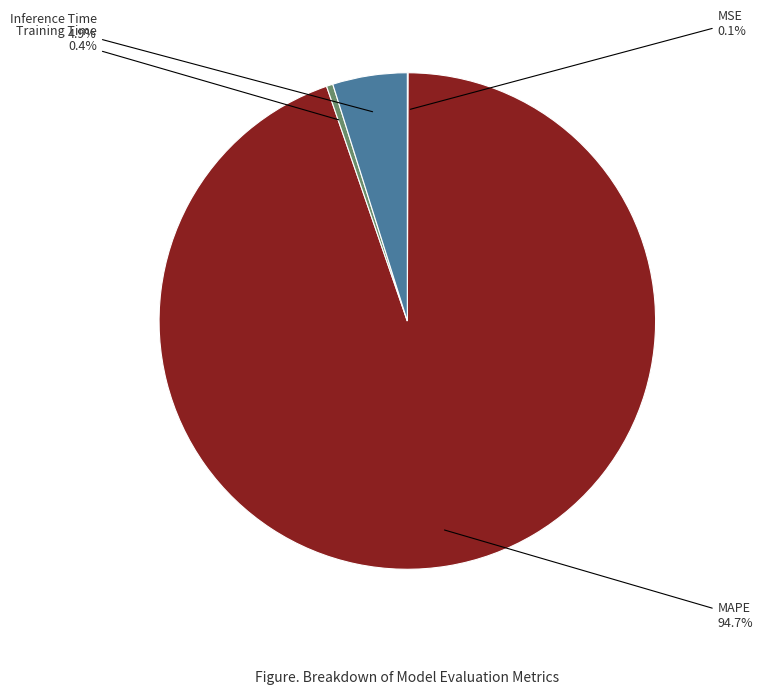

Is there any slice that represents more than half of the pie?

Yes